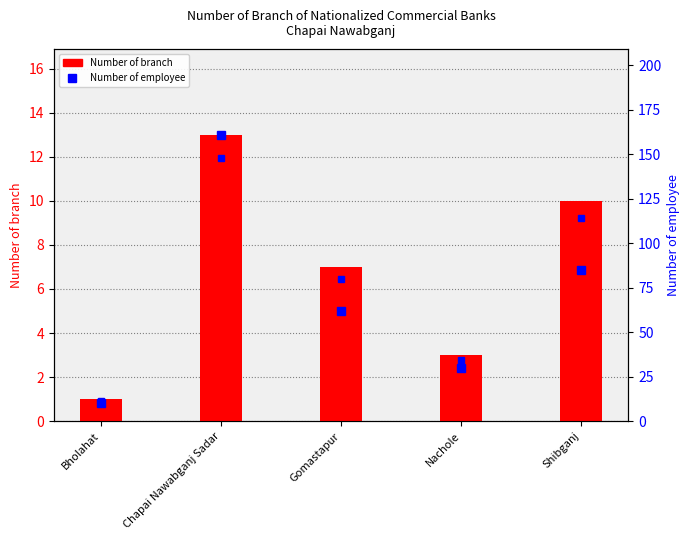

Reading left to right, extract all data points from this chart.

Number of branch: Bholahat=1	Chapai Nawabganj Sadar=13	Gomastapur=7	Nachole=3	Shibganj=10
Number of employee: Bholahat=10	Chapai Nawabganj Sadar=161	Gomastapur=62	Nachole=30	Shibganj=85